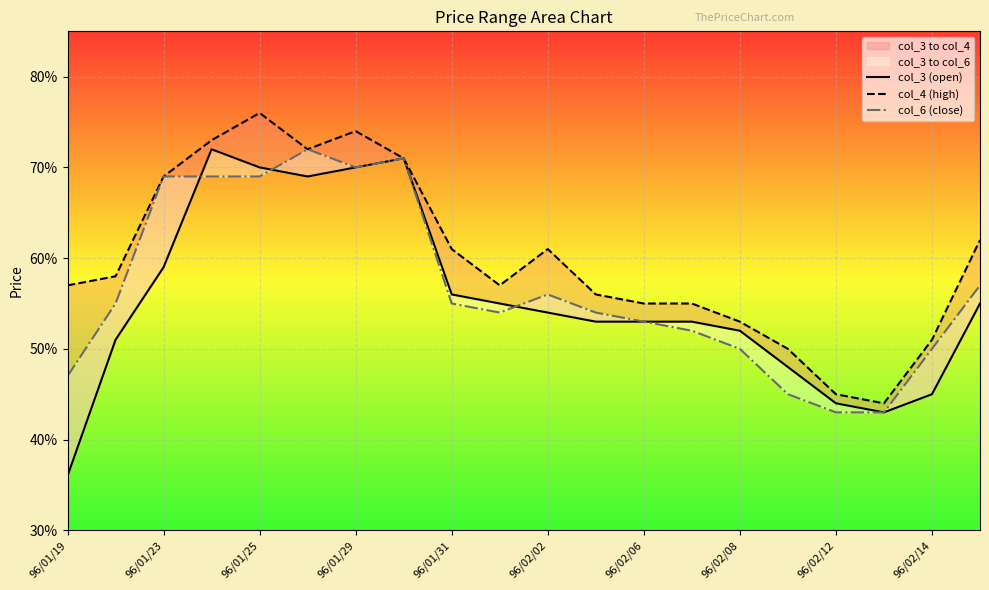

How many lines are shown in the chart?

3